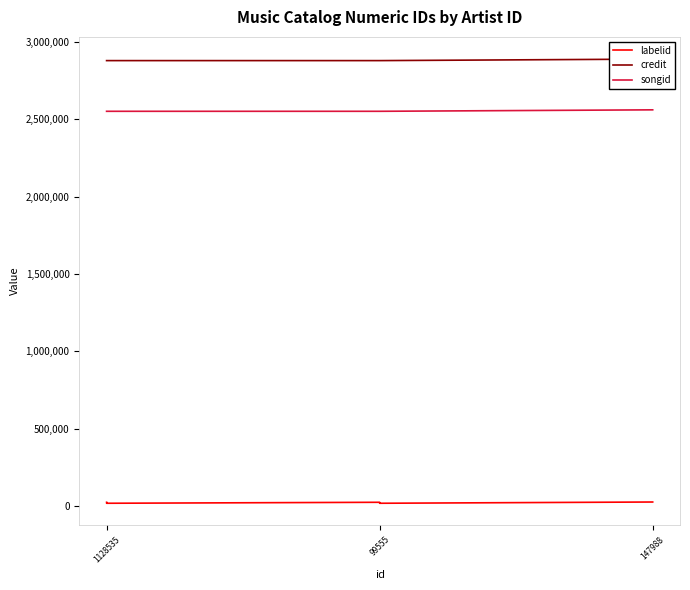

Rank the series by their maximum value, from lowest to highest.

labelid, songid, credit